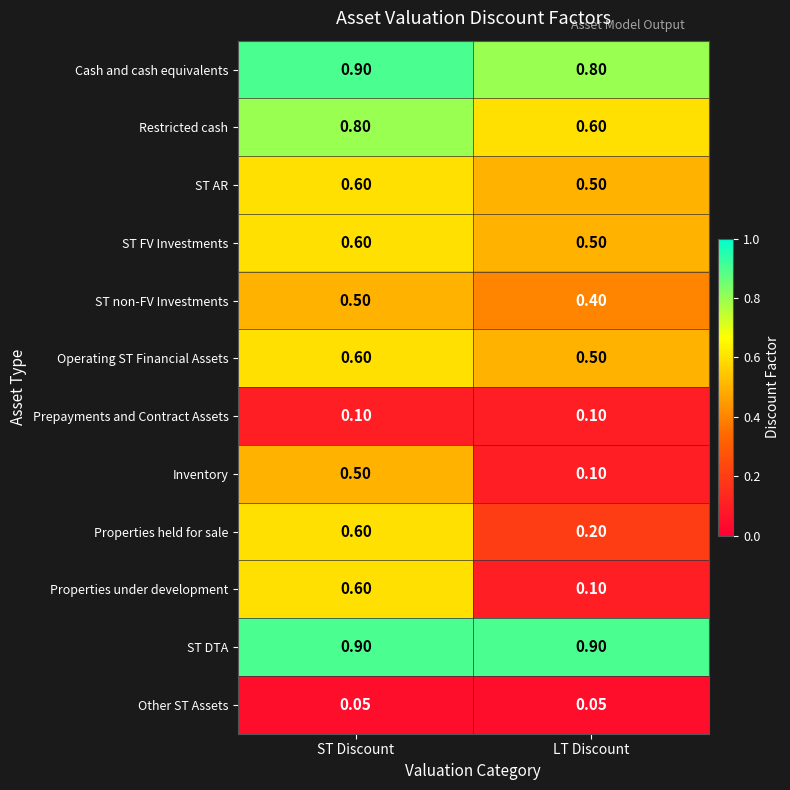

Which category has the highest value in the Properties under development series?

ST Discount